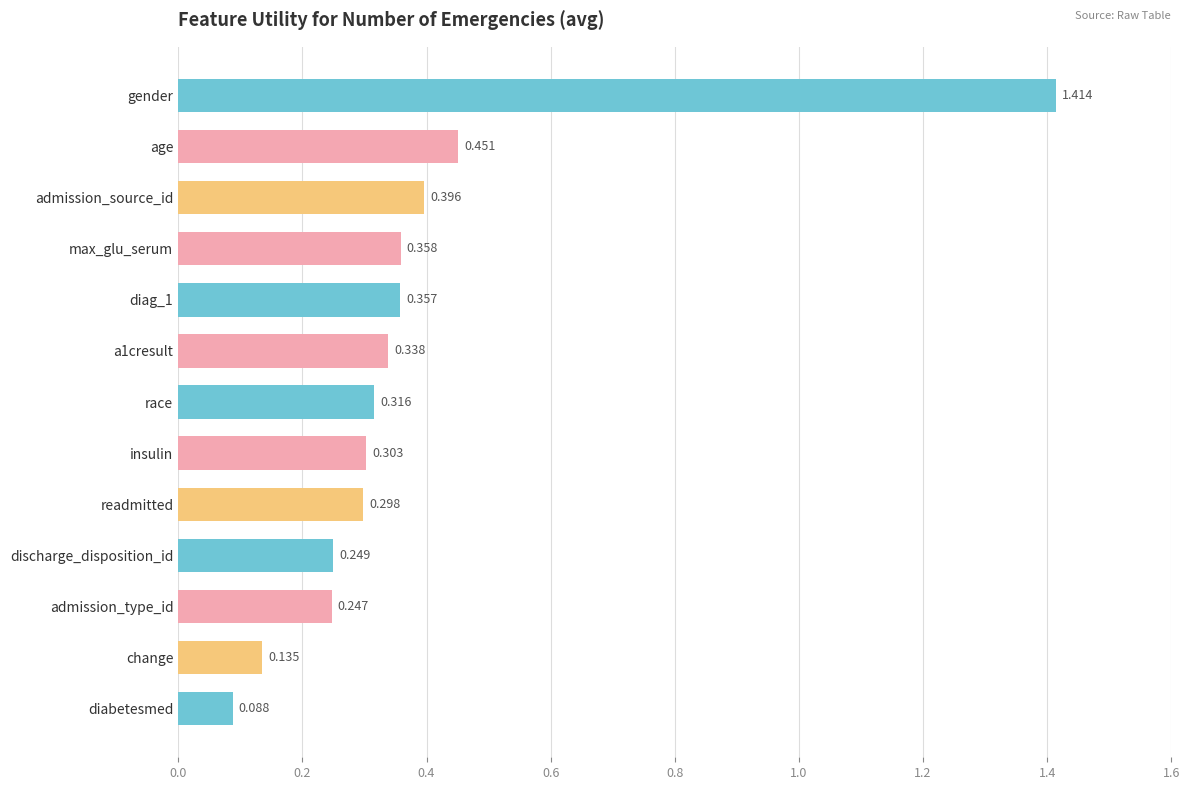

Which has a higher value, race or admission_type_id?

race